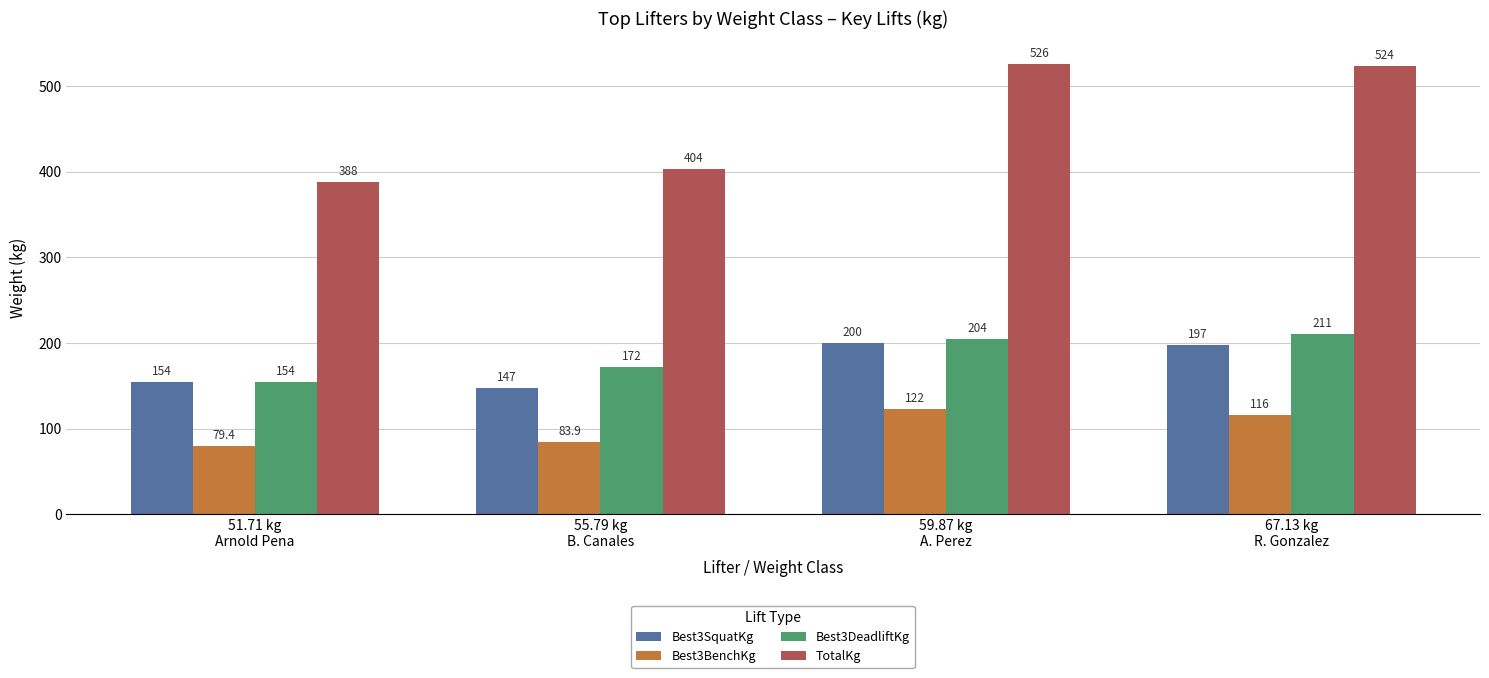

What is the total value across all series at 51.71 kg
Arnold Pena?

775.6